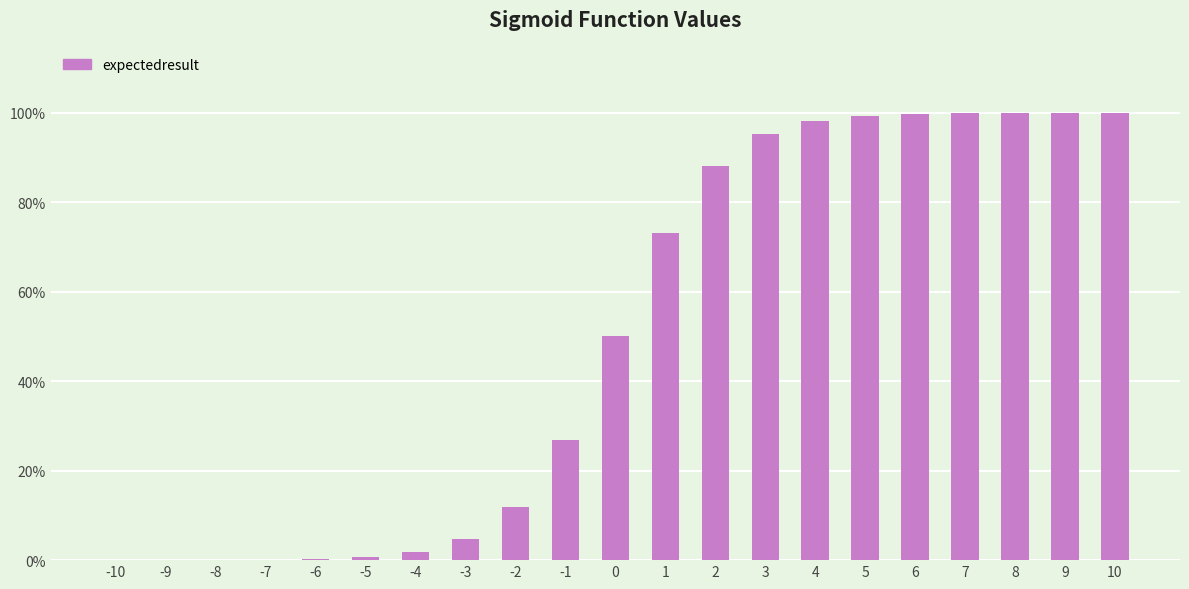

What is the difference between the values at 3 and 2?

0.1